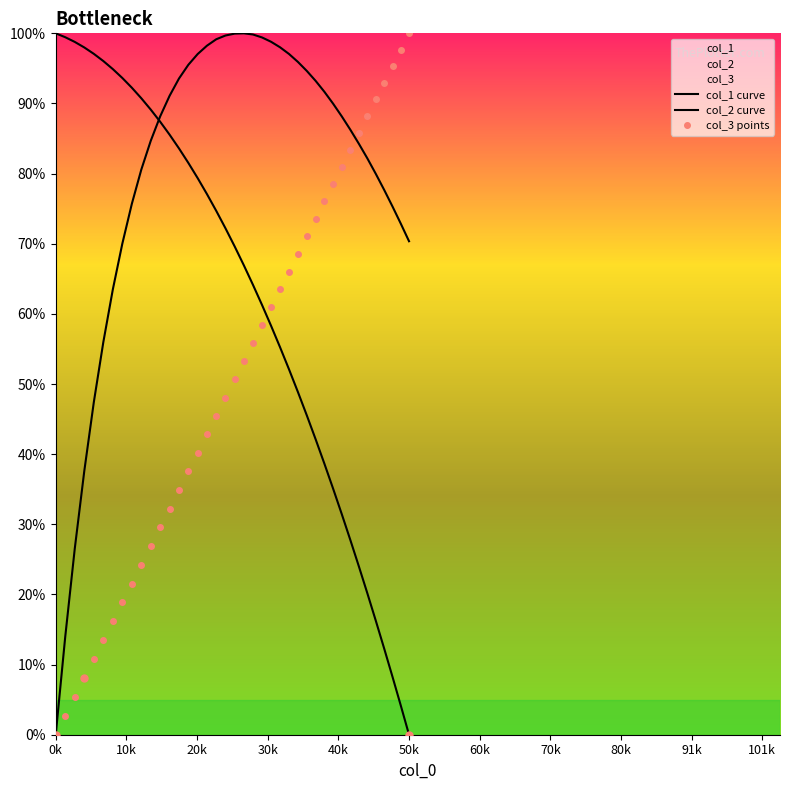

Reading left to right, what are all the values shown in this chart?

col_1 curve: 100.0	99.4	98.8	98.0	97.1	96.0	94.9	93.6	92.2	90.7	89.1	87.4	85.6	83.6	81.5	79.4	77.1	74.7	72.2	69.6	66.9	64.1	61.3	58.3	55.2	52.1	48.8	45.5	42.1	38.6	35.1	31.5	27.8	24.0	20.1	16.2	12.3	8.2	4.1	0.0
col_2 curve: 0.0	14.0	26.5	37.6	47.4	56.0	63.5	70.0	75.7	80.6	84.7	88.2	91.1	93.6	95.5	97.0	98.2	99.2	99.7	100.0	100.0	99.8	99.4	98.8	98.0	97.1	95.9	94.6	93.2	91.7	90.0	88.2	86.3	84.2	82.2	80.0	77.7	75.3	72.9	70.4
col_3 points: 0.0	2.7	5.4	8.1	10.8	13.5	16.2	18.9	21.5	24.2	26.9	29.6	32.2	34.9	37.5	40.2	42.8	45.4	48.0	50.6	53.2	55.8	58.4	61.0	63.5	66.0	68.6	71.1	73.6	76.0	78.5	81.0	83.4	85.8	88.2	90.6	93.0	95.3	97.7	100.0